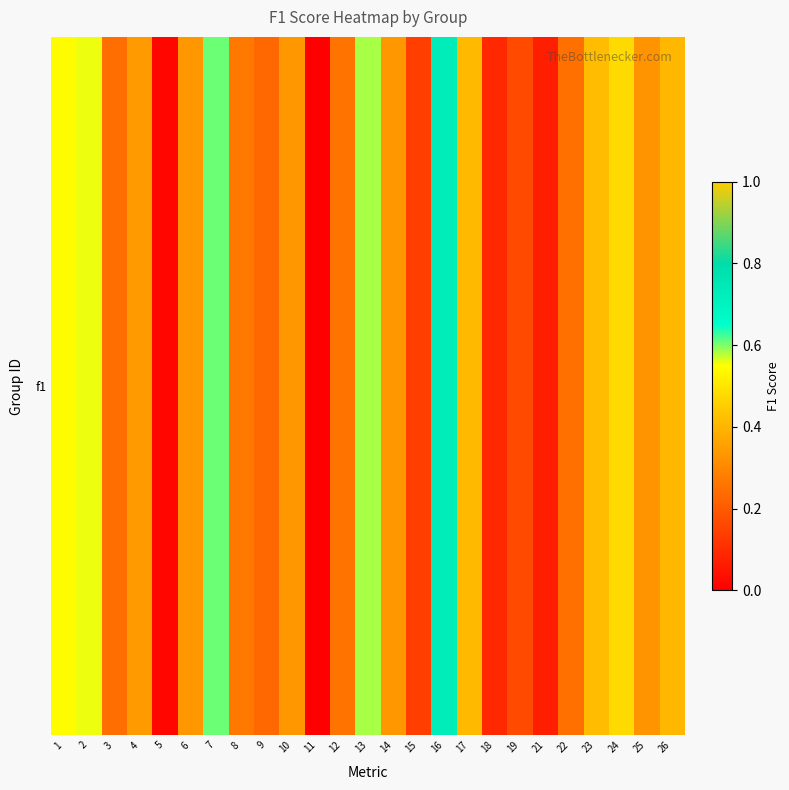

What is the difference between the values at 19 and 17?

0.2